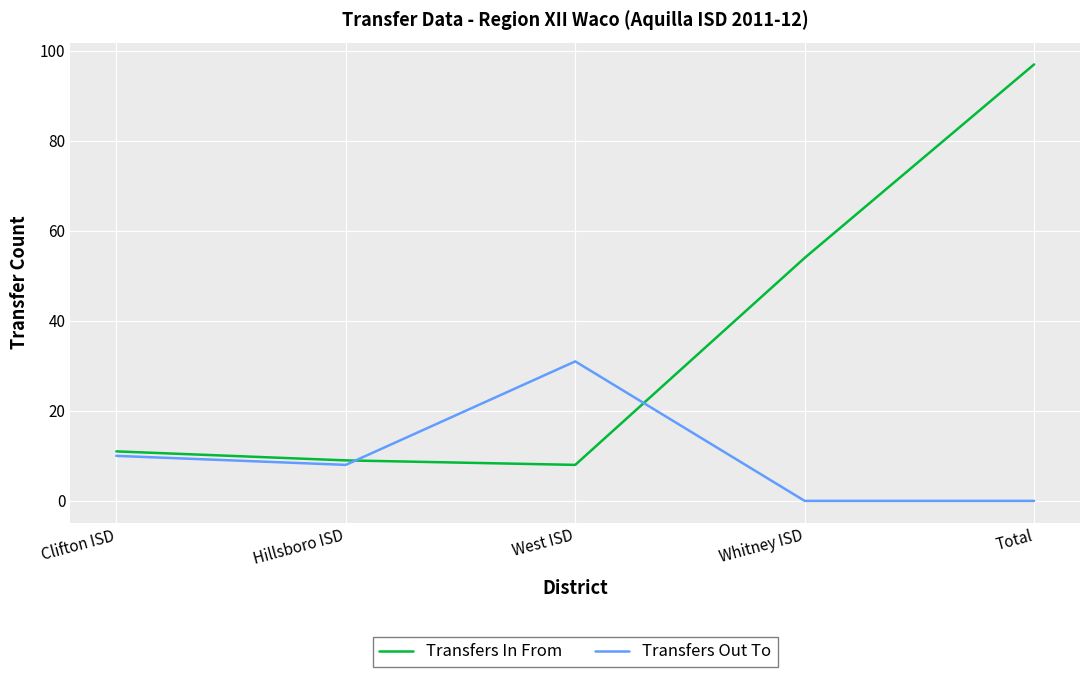

Is the value of Transfers In From at Hillsboro ISD greater than the value of Transfers Out To at West ISD?

No